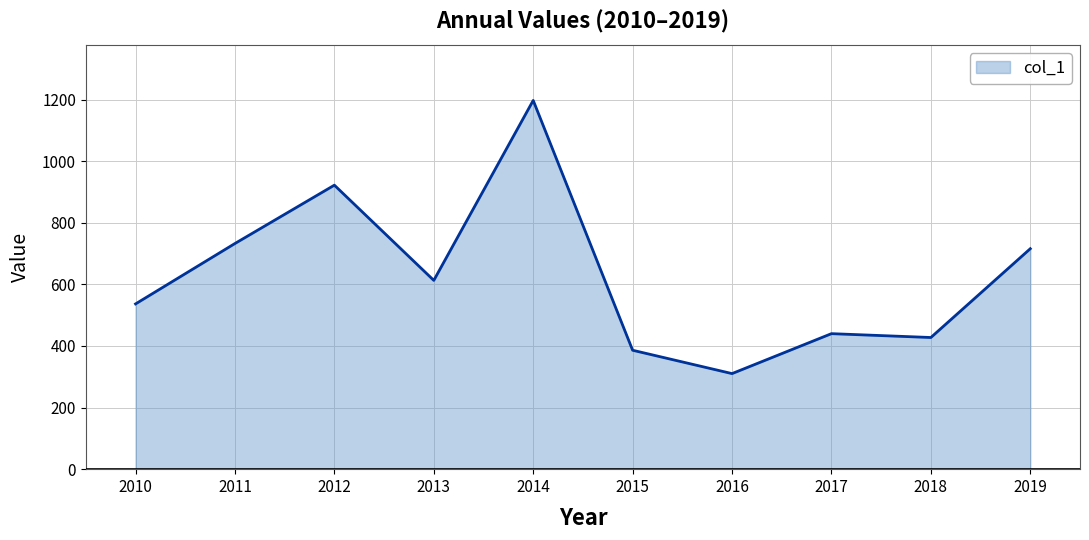

Reading left to right, extract all data points from this chart.

2010=536.5	2011=732.7	2012=922.1	2013=613.0	2014=1197.2	2015=386.1	2016=310.3	2017=440.0	2018=427.5	2019=715.8